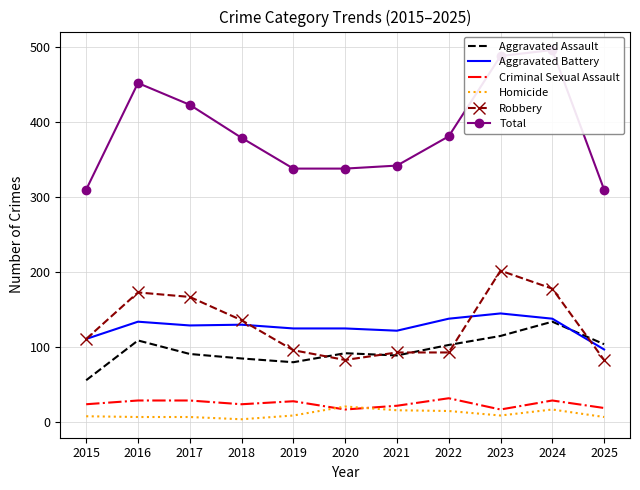

Which category has the lowest value in the Aggravated Battery series?

2025